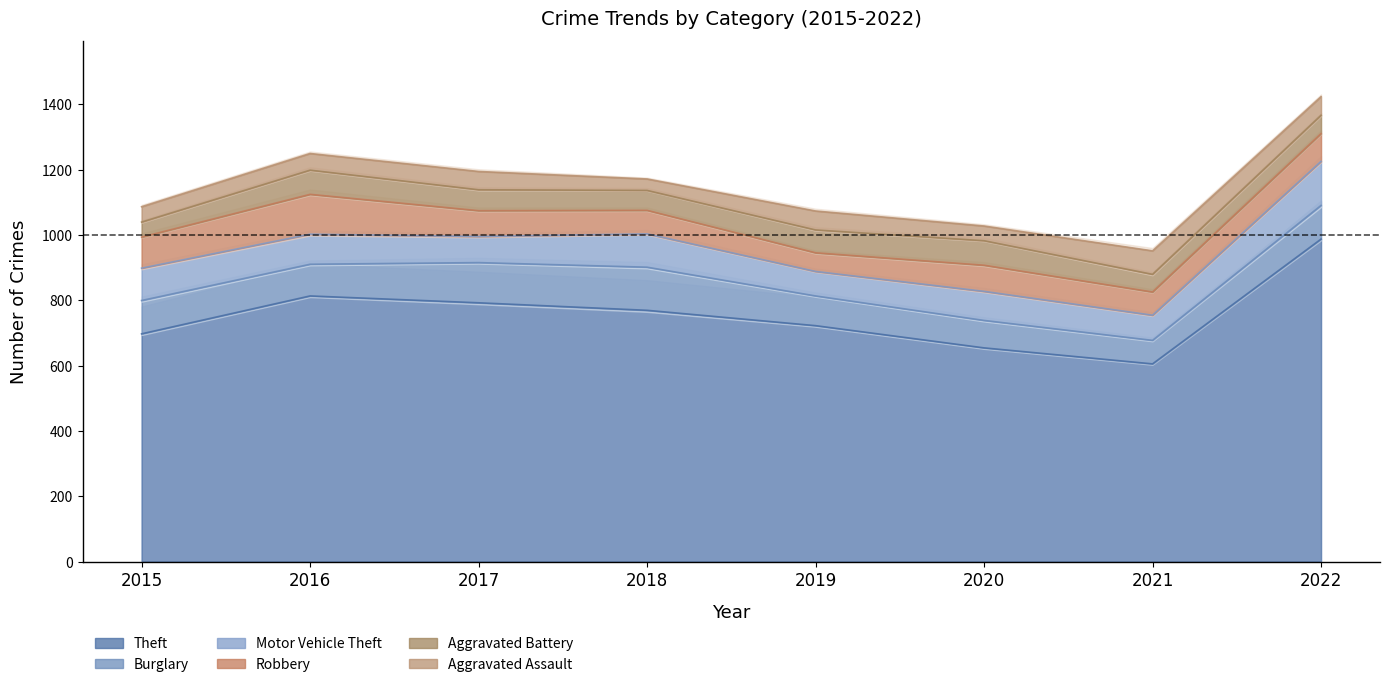

At 2021, list the series in order from largest to smallest.

Theft, Motor Vehicle Theft, Burglary, Aggravated Assault, Robbery, Aggravated Battery